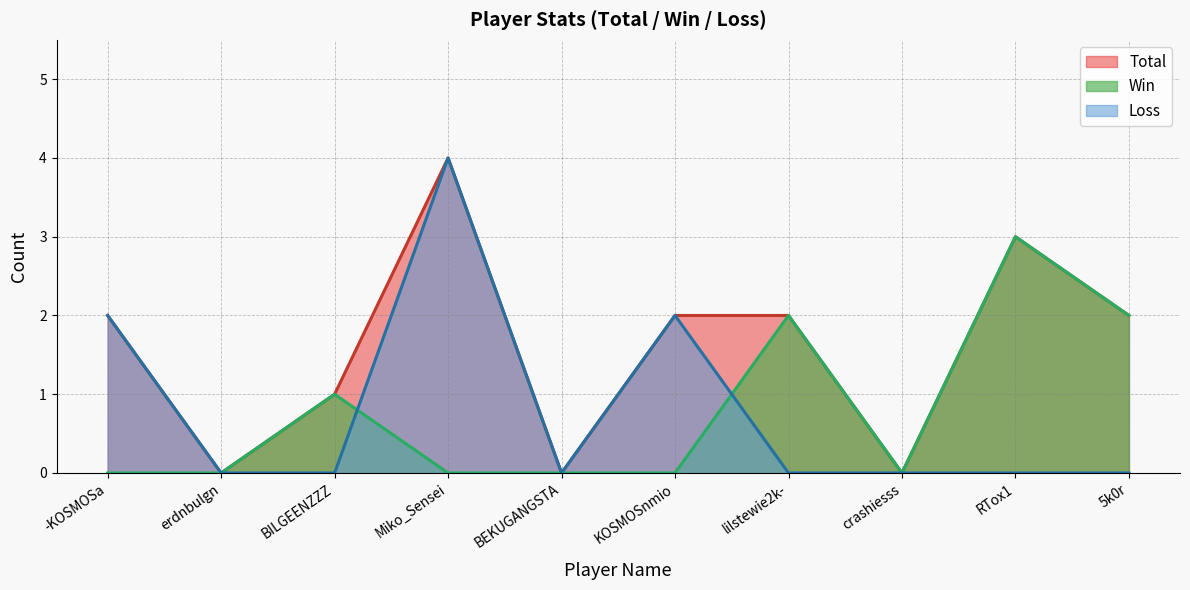

True or false: Win and Total intersect in this chart.

False